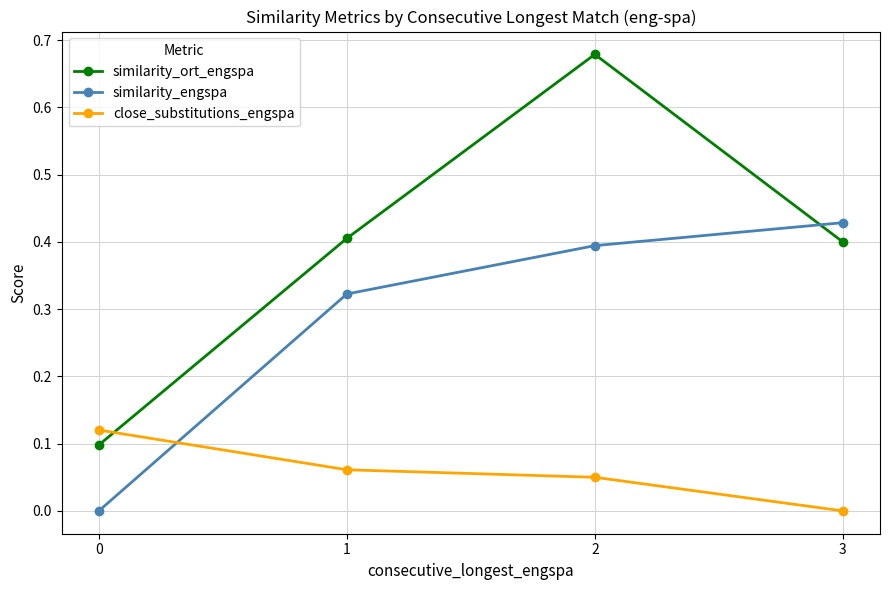

Does the chart have visible grid lines?

Yes